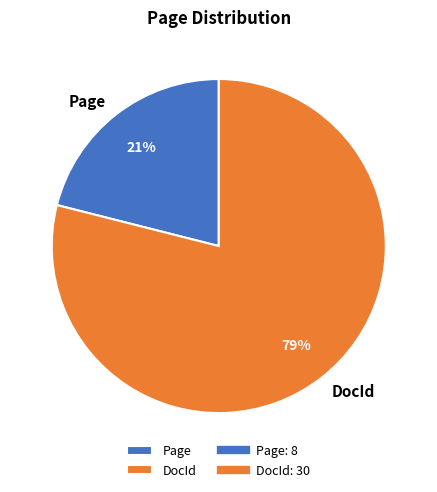

Which slice is the largest?

DocId